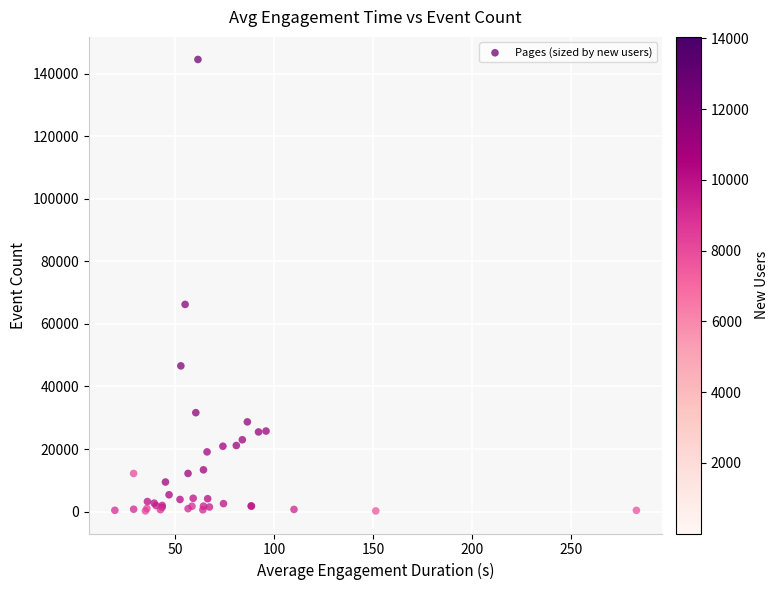

What Y value in the scatter plot is closest to 72371?

66230